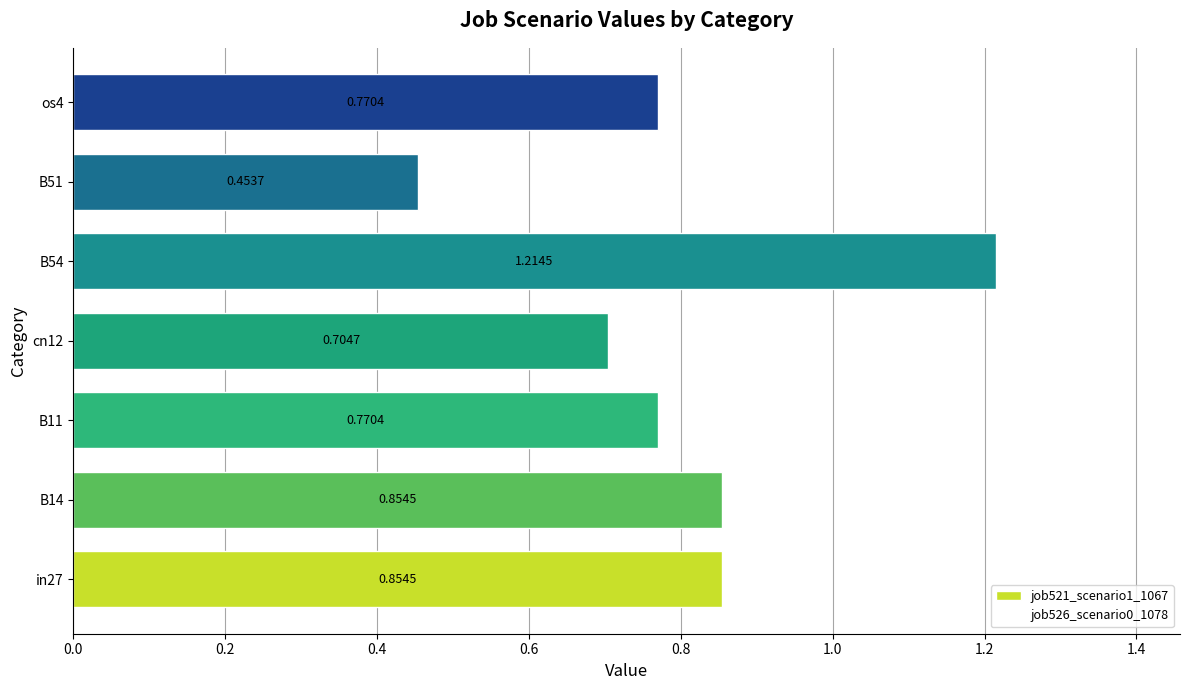

What is the sum of the values at cn12 and B14?

1.6